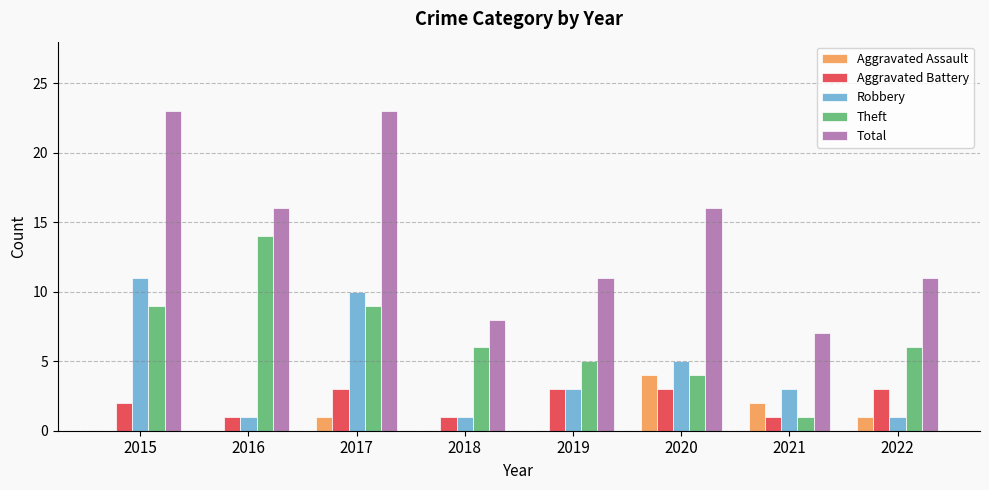

What is the greatest value displayed?

23